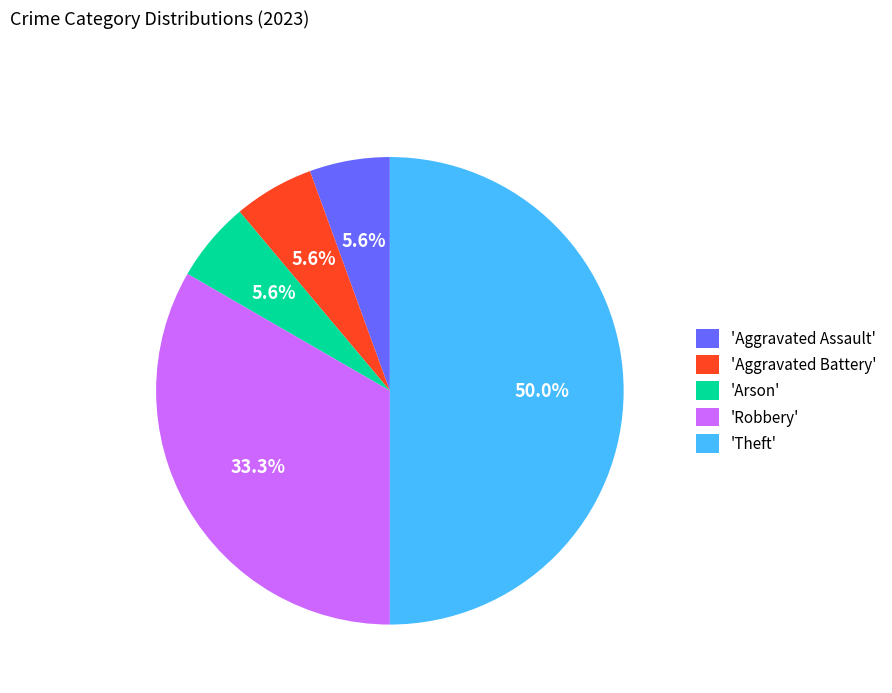

Count the number of slices in the pie.

5